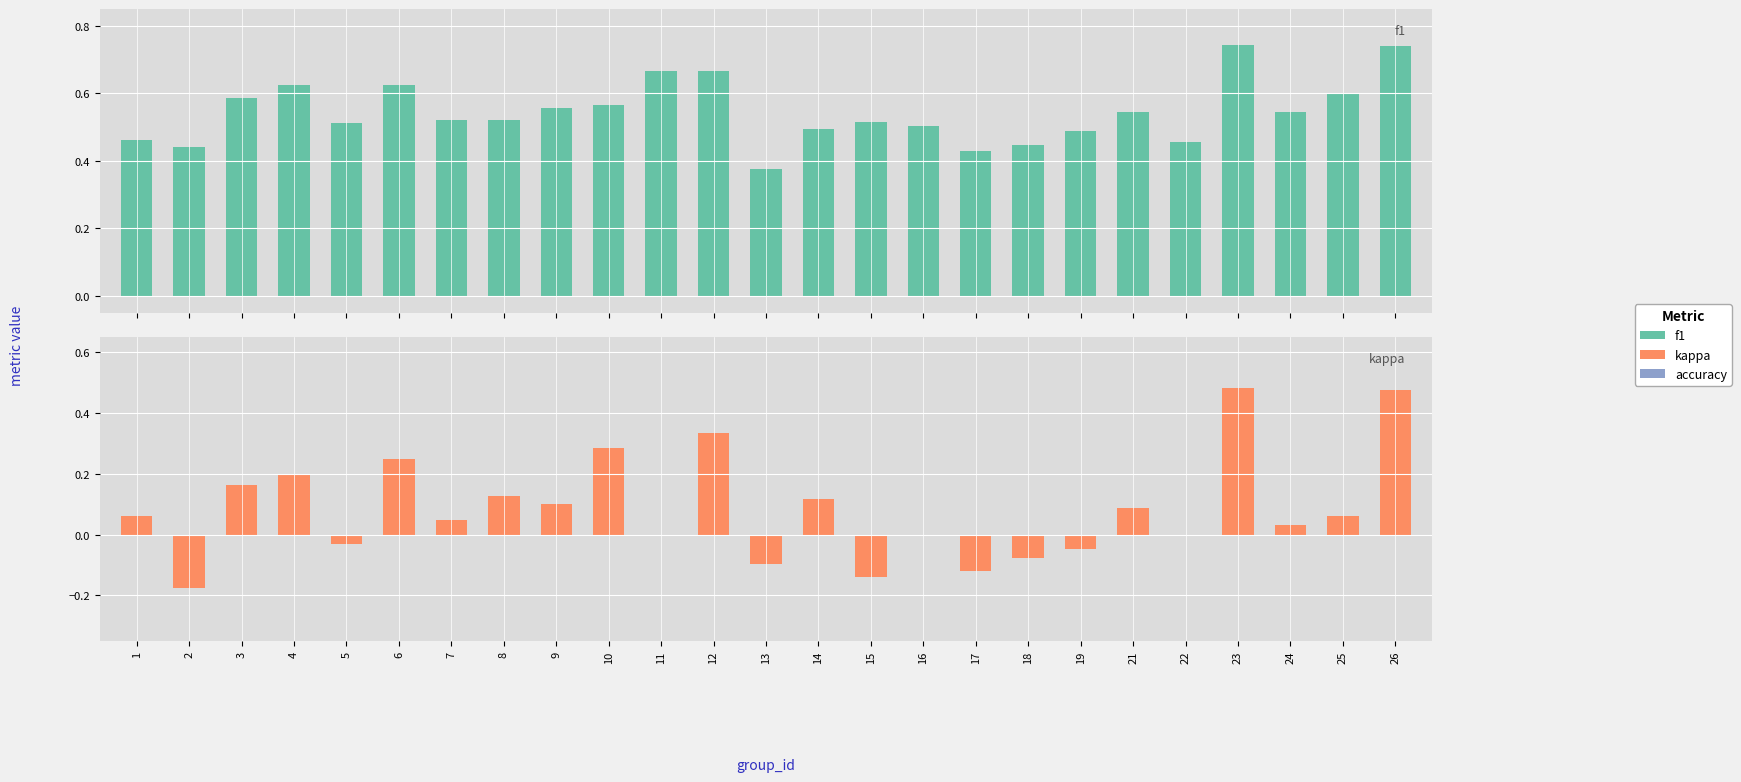

Which label corresponds to the smallest value in the chart?

2